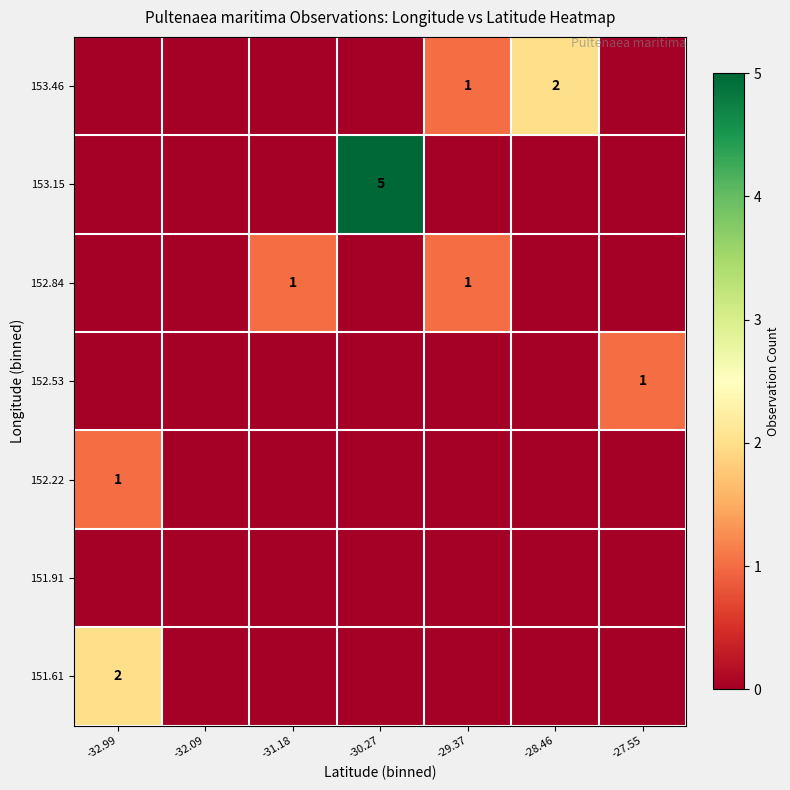

Where is 152.84 nearest to the value 0?

-32.99